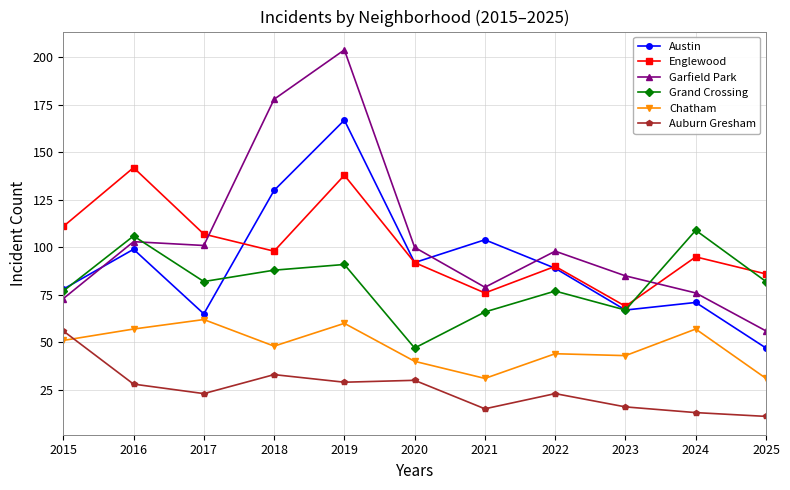

The Chatham series shows 13 at 2021. True or false?

False